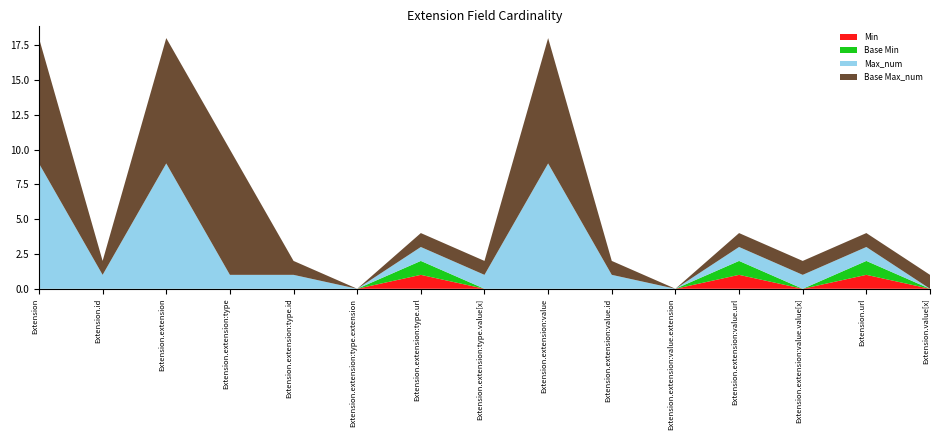

Reading right to left, what are all the values shown in this chart?

Min: Extension.value[x]=0	Extension.url=1	Extension.extension:value.value[x]=0	Extension.extension:value.url=1	Extension.extension:value.extension=0	Extension.extension:value.id=0	Extension.extension:value=0	Extension.extension:type.value[x]=0	Extension.extension:type.url=1	Extension.extension:type.extension=0	Extension.extension:type.id=0	Extension.extension:type=0	Extension.extension=0	Extension.id=0	Extension=0
Base Min: Extension.value[x]=0	Extension.url=1	Extension.extension:value.value[x]=0	Extension.extension:value.url=1	Extension.extension:value.extension=0	Extension.extension:value.id=0	Extension.extension:value=0	Extension.extension:type.value[x]=0	Extension.extension:type.url=1	Extension.extension:type.extension=0	Extension.extension:type.id=0	Extension.extension:type=0	Extension.extension=0	Extension.id=0	Extension=0
Max_num: Extension.value[x]=0	Extension.url=1	Extension.extension:value.value[x]=1	Extension.extension:value.url=1	Extension.extension:value.extension=0	Extension.extension:value.id=1	Extension.extension:value=9	Extension.extension:type.value[x]=1	Extension.extension:type.url=1	Extension.extension:type.extension=0	Extension.extension:type.id=1	Extension.extension:type=1	Extension.extension=9	Extension.id=1	Extension=9
Base Max_num: Extension.value[x]=1	Extension.url=1	Extension.extension:value.value[x]=1	Extension.extension:value.url=1	Extension.extension:value.extension=0	Extension.extension:value.id=1	Extension.extension:value=9	Extension.extension:type.value[x]=1	Extension.extension:type.url=1	Extension.extension:type.extension=0	Extension.extension:type.id=1	Extension.extension:type=9	Extension.extension=9	Extension.id=1	Extension=9